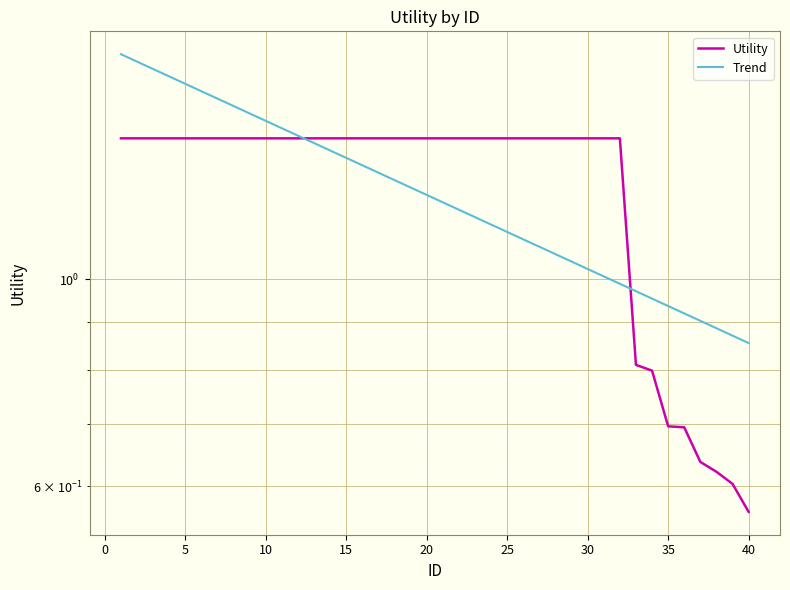

Which series has the largest total across all categories?

Utility